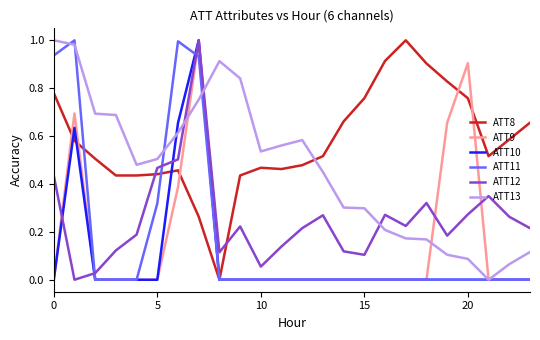

Which series has the largest total across all categories?

ATT8